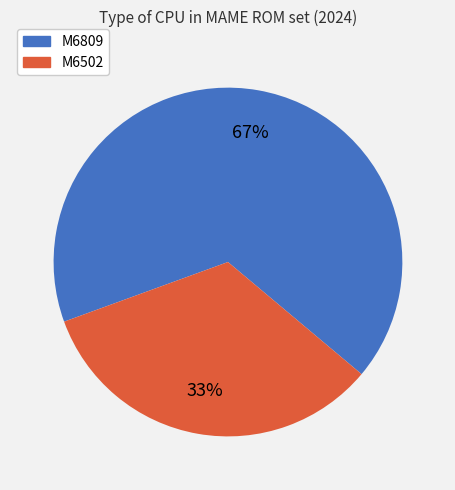

True or false: M6502 accounts for 45% of the total.

False